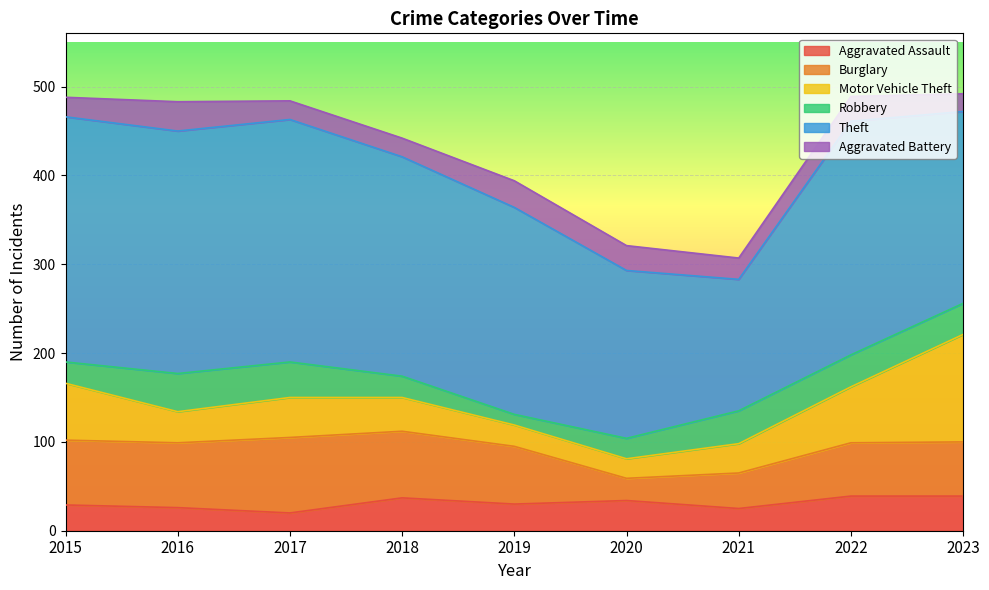

True or false: Theft and Aggravated Assault intersect in this chart.

False